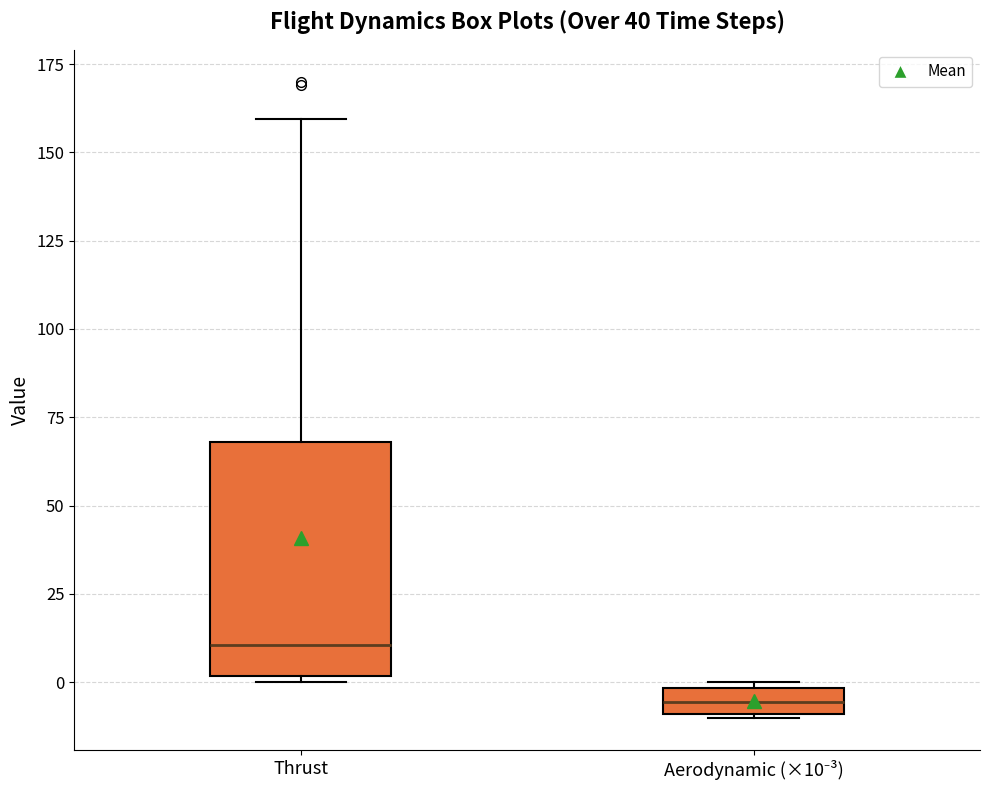

Which box has the lowest median line?

Aerodynamic (×10⁻³)